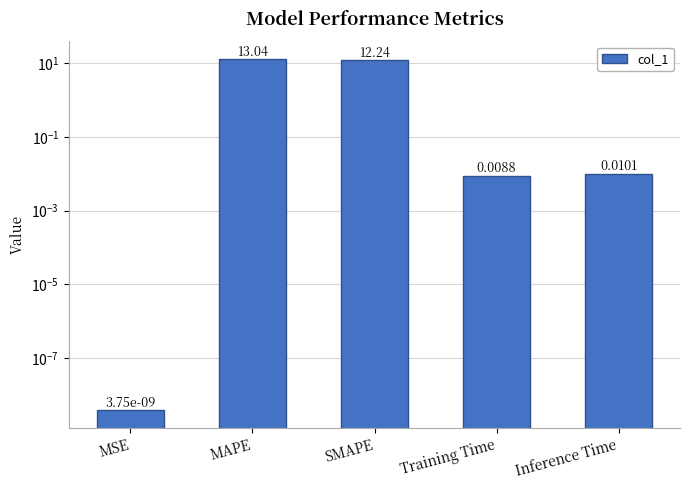

What position from the right is Inference Time?

1